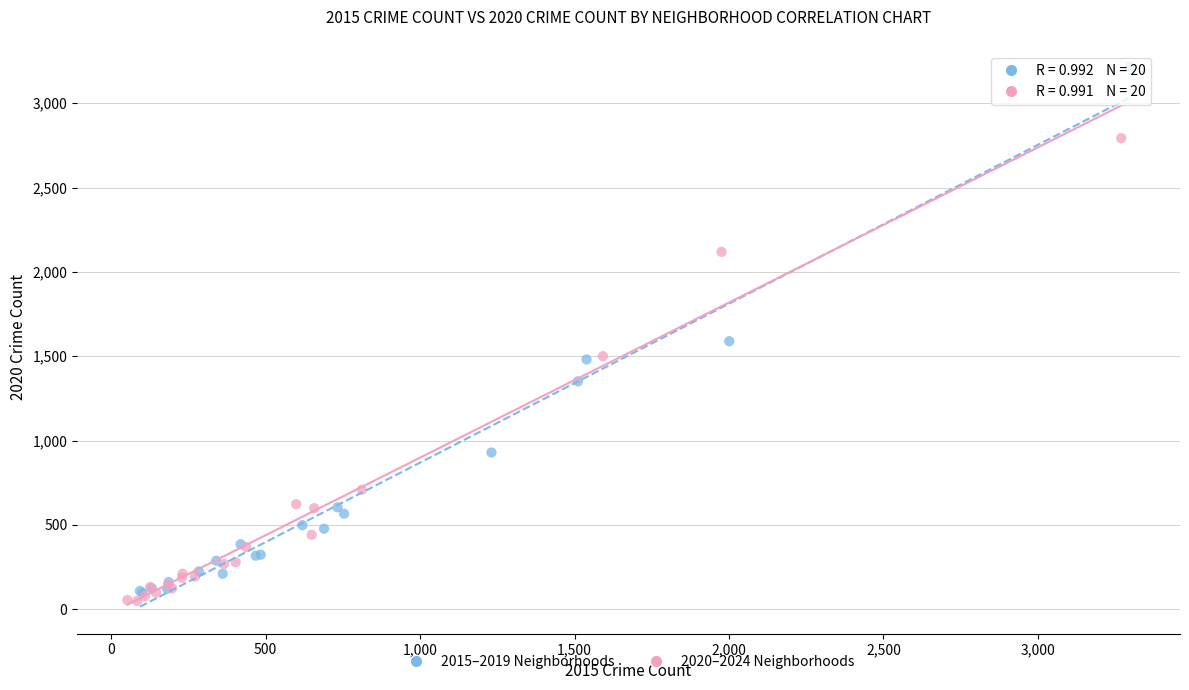

What are all the series names shown in the legend?

2015–2019 Neighborhoods, 2020–2024 Neighborhoods